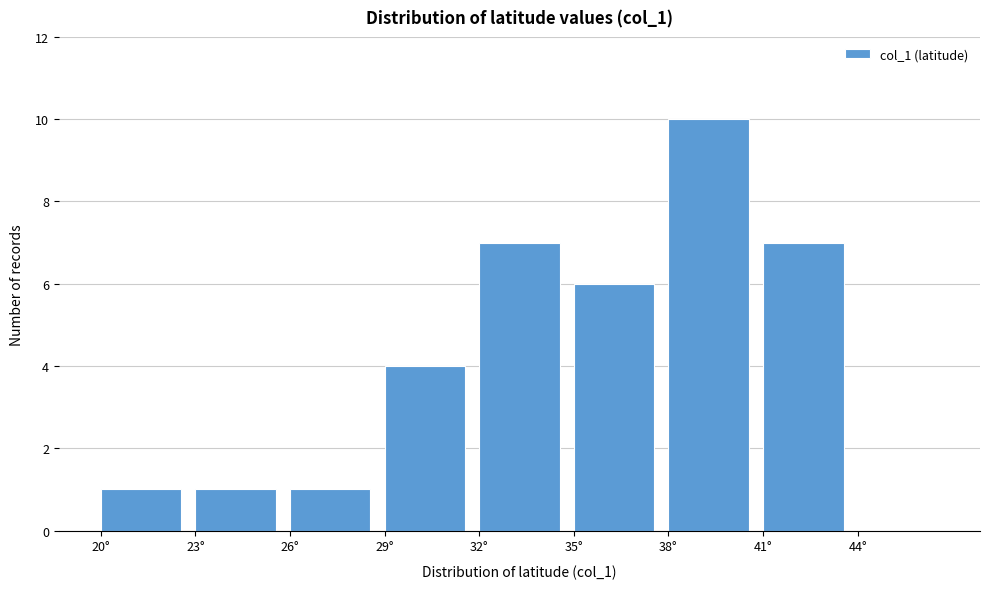

What is the height of the bar covering 38 to 41 on the x-axis? The values are not printed on the chart, so give them approximately, as read against the axis.

10